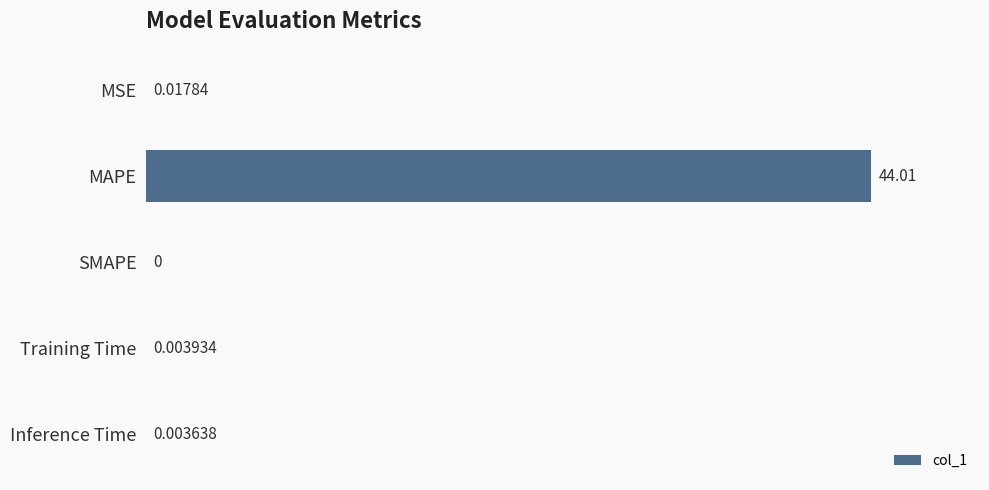

What is the greatest value displayed?

44.0